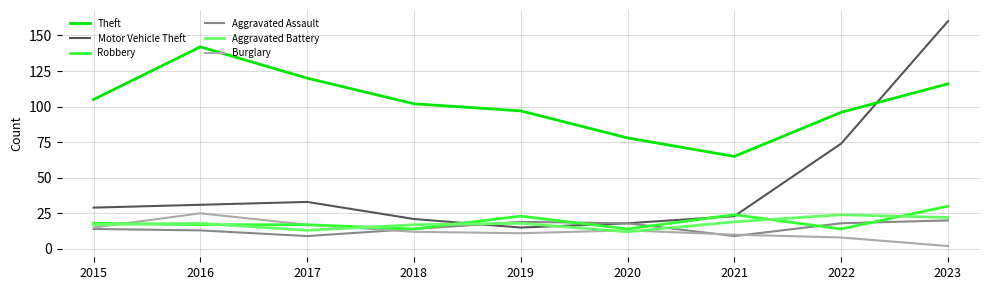

What is the spread (max minus min) of values at 2017?

111